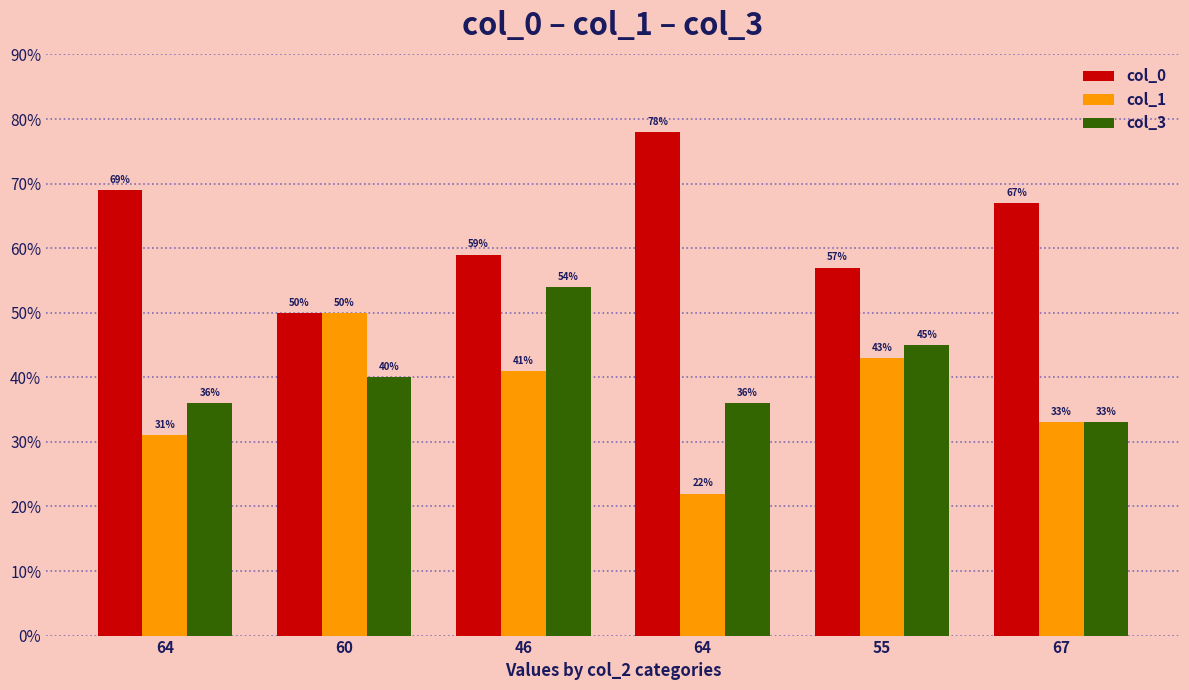

What is the difference between the col_0 values at 55 and 64?

21